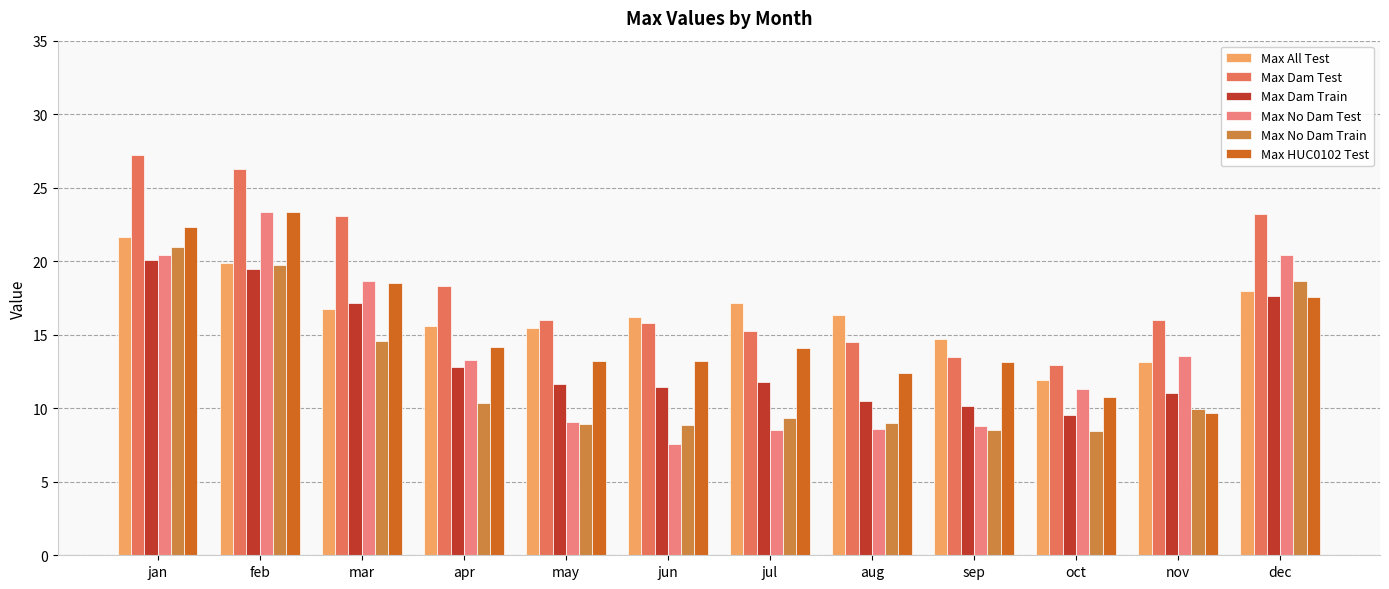

How many data points in Max All Test are above 16?

7